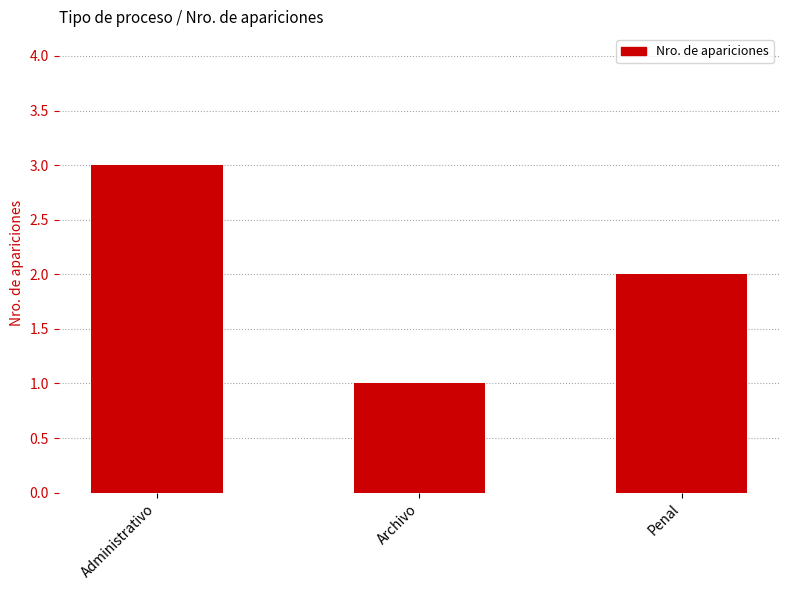

True or false: the data shows 5 at Administrativo.

False